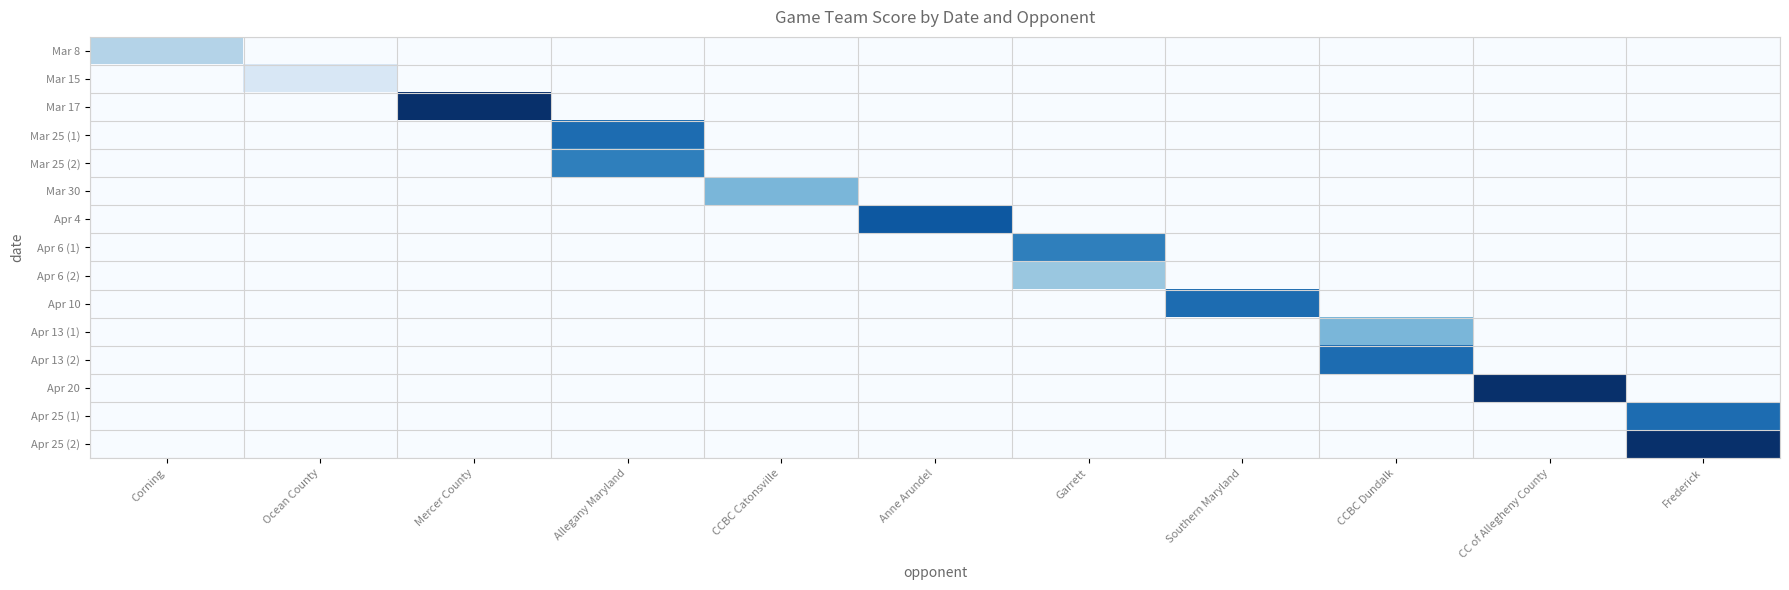

Count the number of data series in this chart.

15